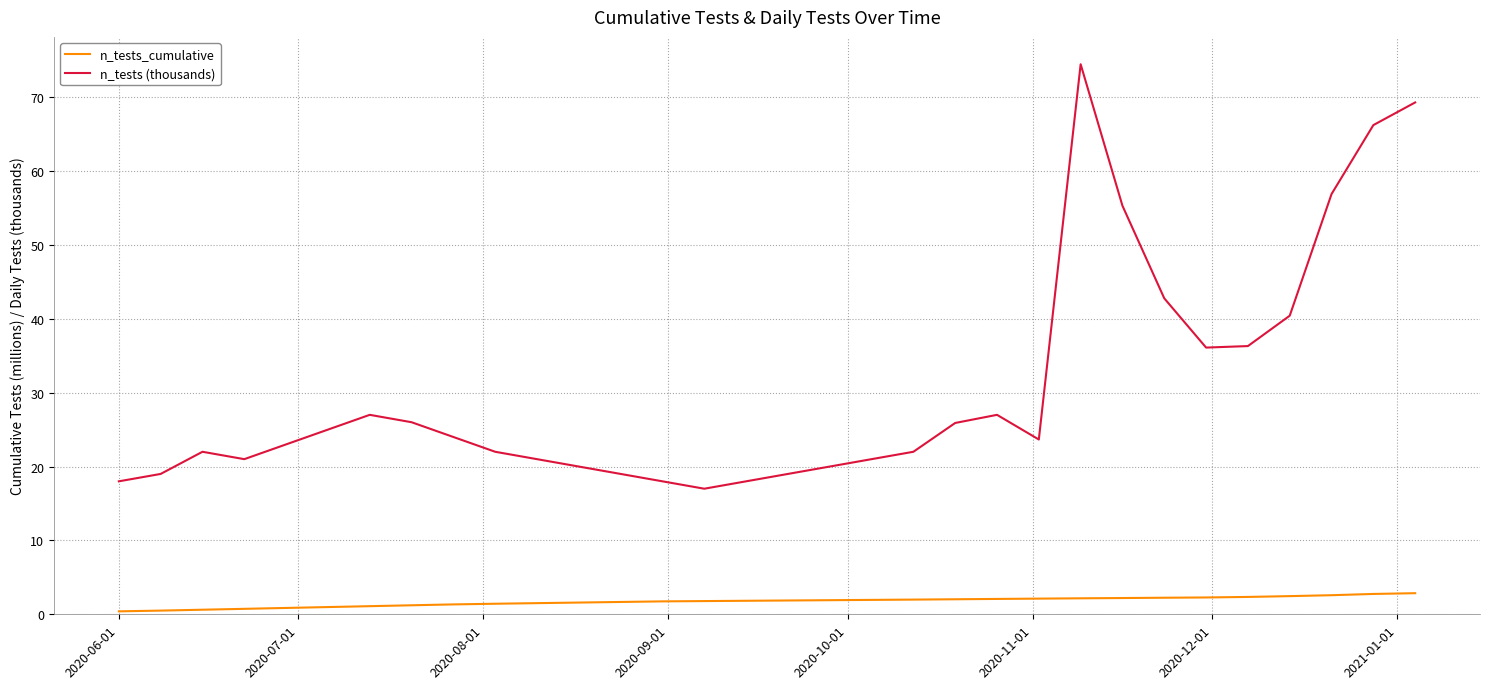

What is the difference between the maximum and second lowest values in the n_tests_cumulative series?

2.4